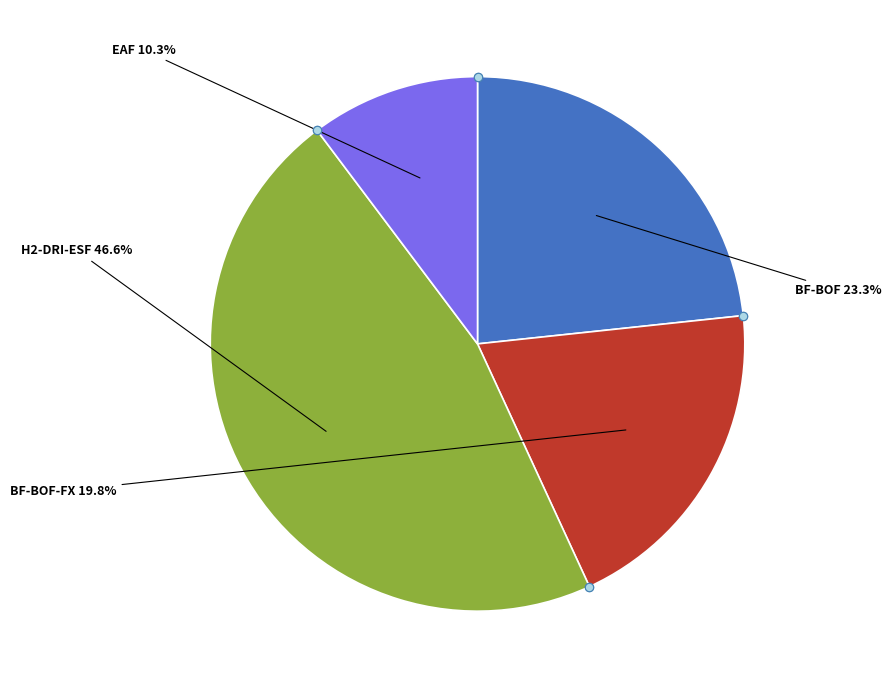

How many segments does this pie chart have?

4